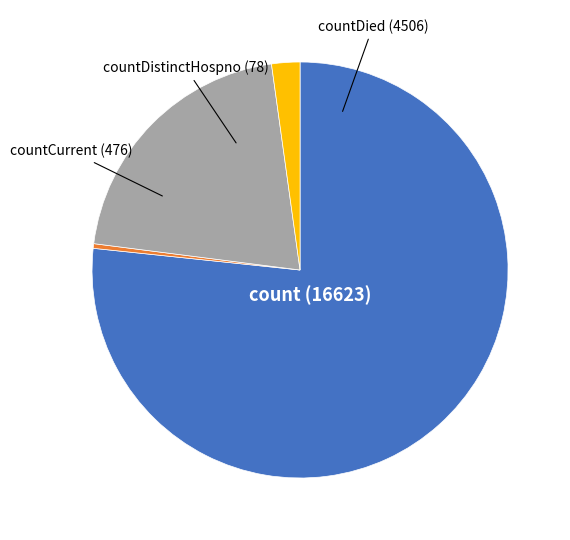

Is there a majority slice in this chart?

Yes